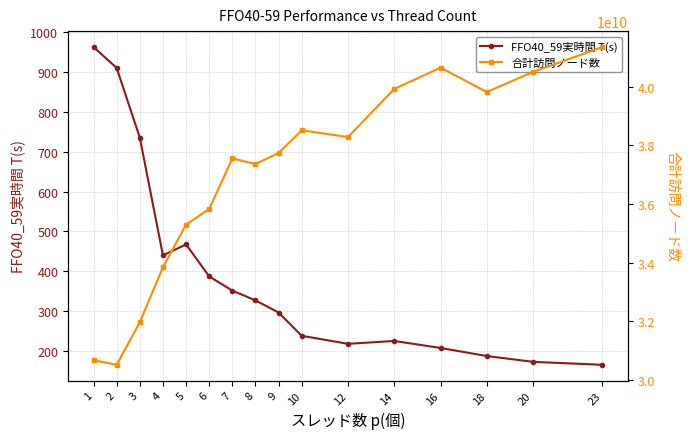

Which series has the widest spread of values?

合計訪問ノード数